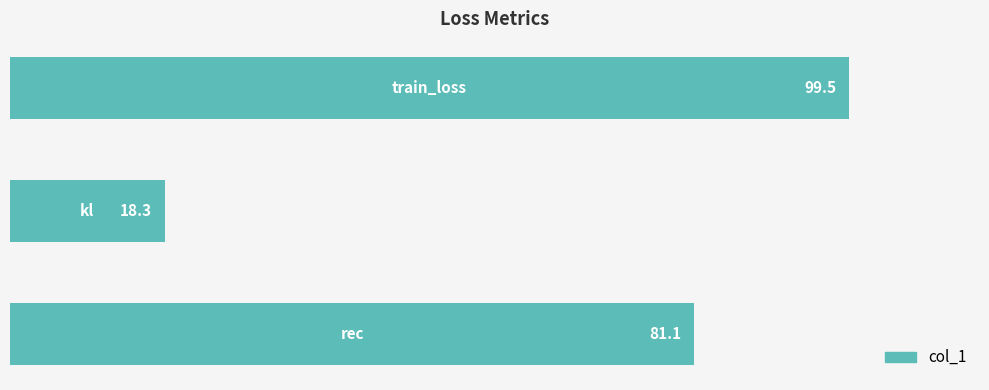

Does the chart contain stacked bars?

No